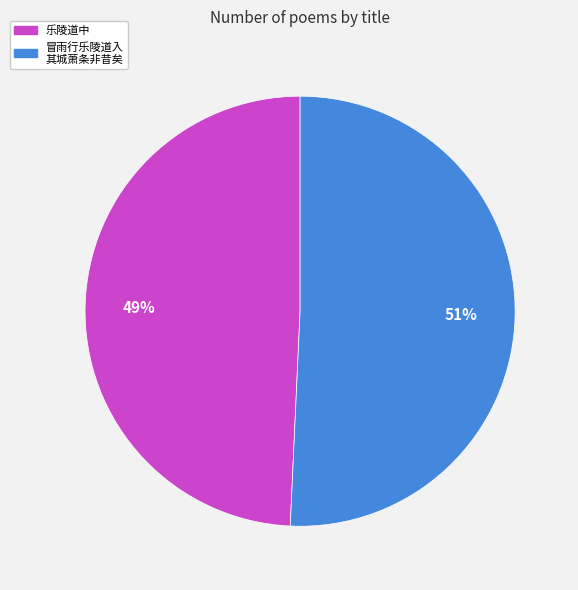

Is there any slice that represents more than half of the pie?

Yes